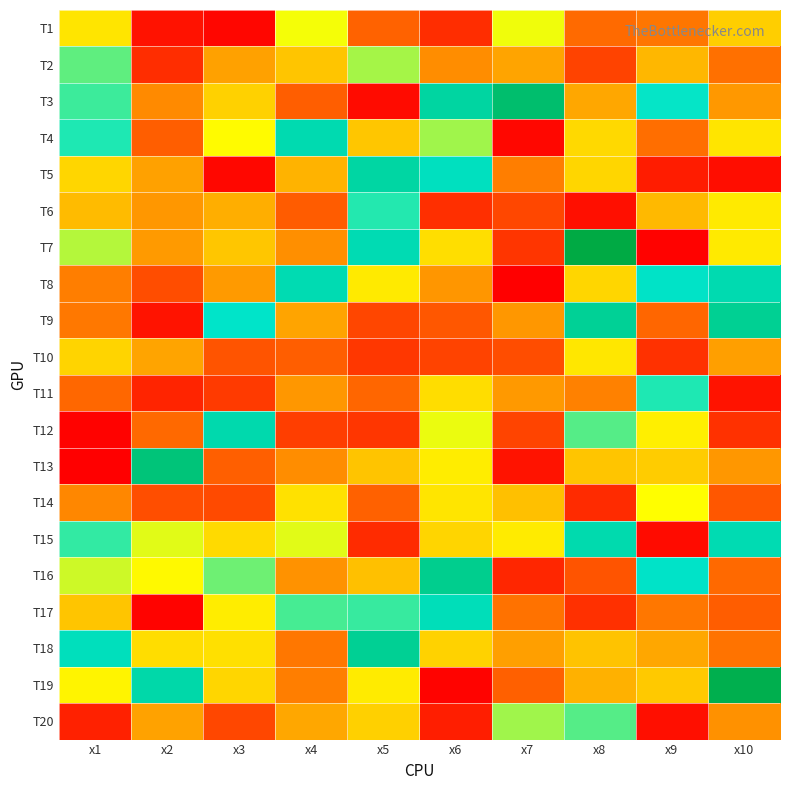

At how many categories does at least one series exceed 8?

10